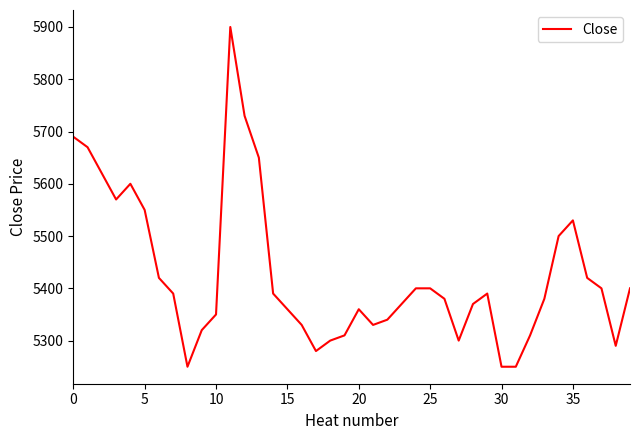

Is this an area chart (filled region under the line)?

No